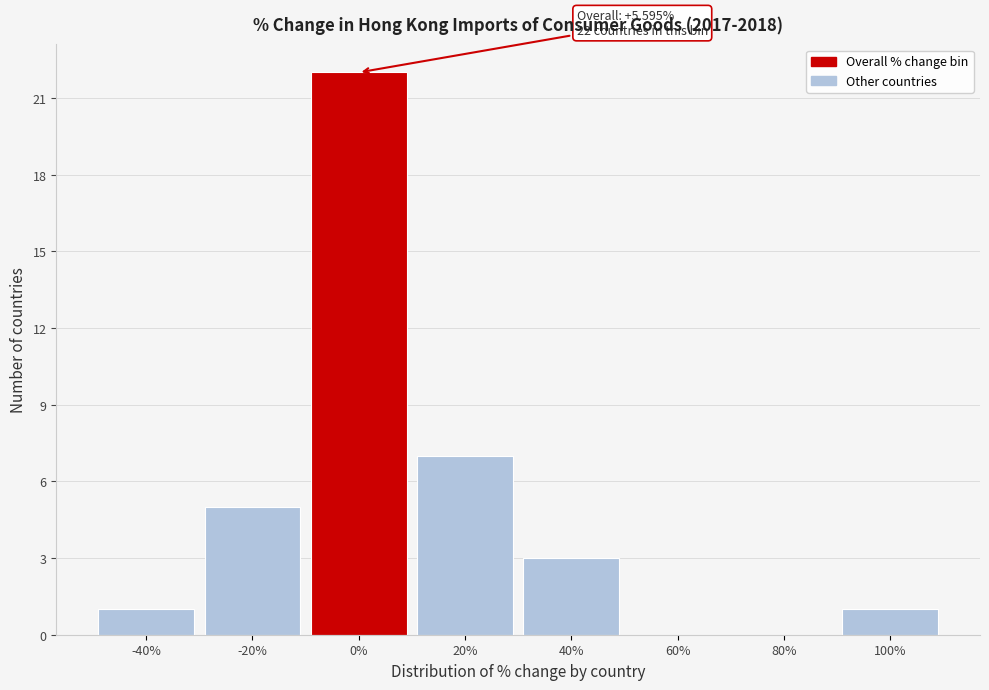

Reading left to right, transcribe all the data shown in this chart.

-40%=1	-20%=5	0%=22	20%=7	40%=3	60%=0	80%=0	100%=1